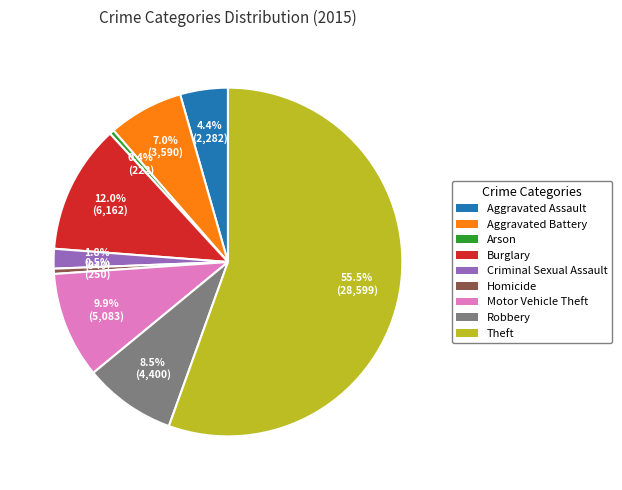

Which has a higher value, Homicide or Burglary?

Burglary